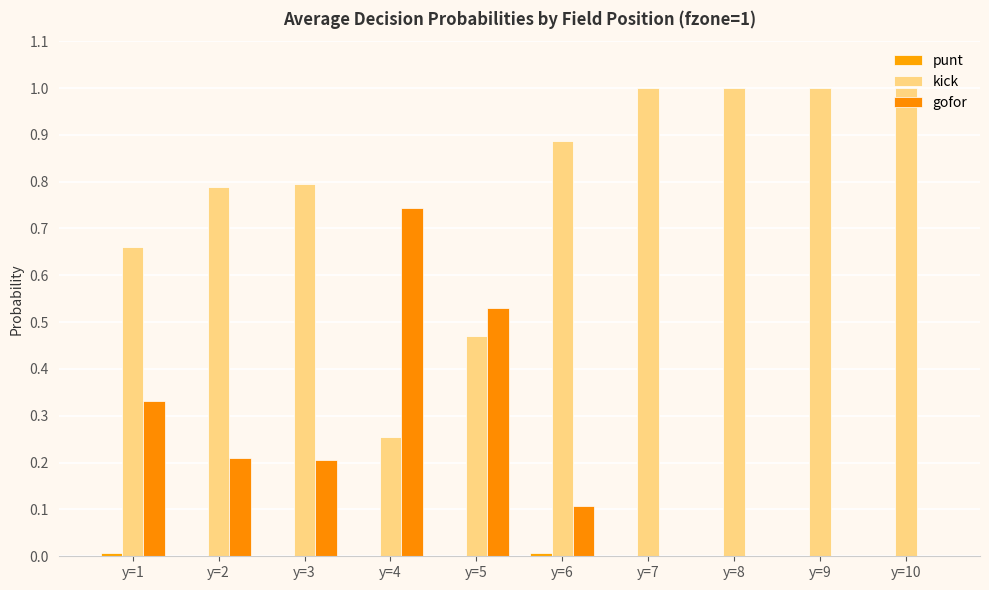

How many groups of bars are there?

10